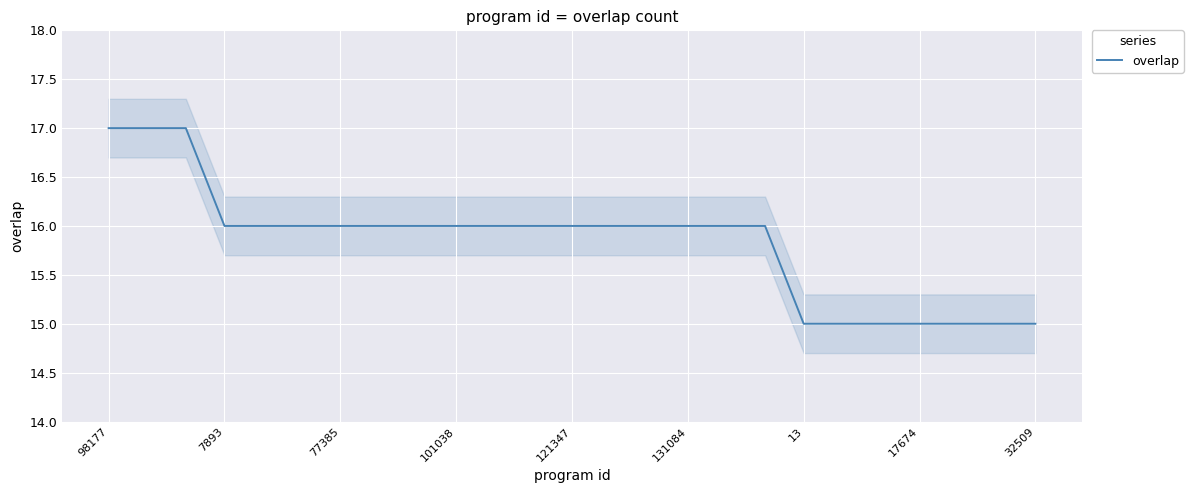

Reading right to left, extract all data points from this chart.

15	15	15	15	15	15	15	16	16	16	16	16	16	16	16	16	16	16	16	16	16	16	17	17	17